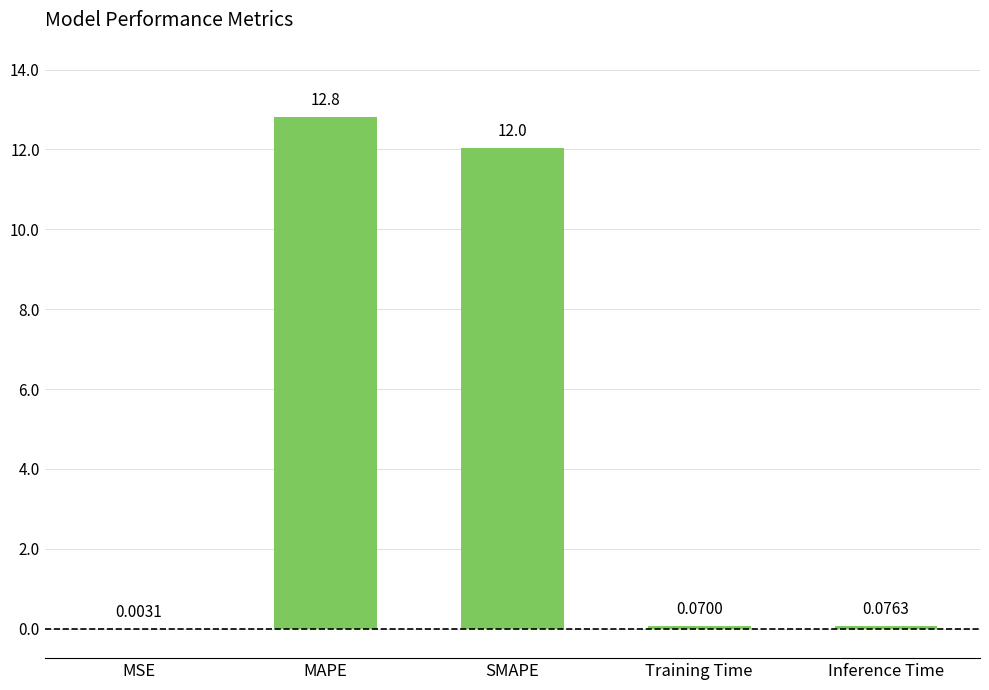

Which category has the highest value across all series?

MAPE